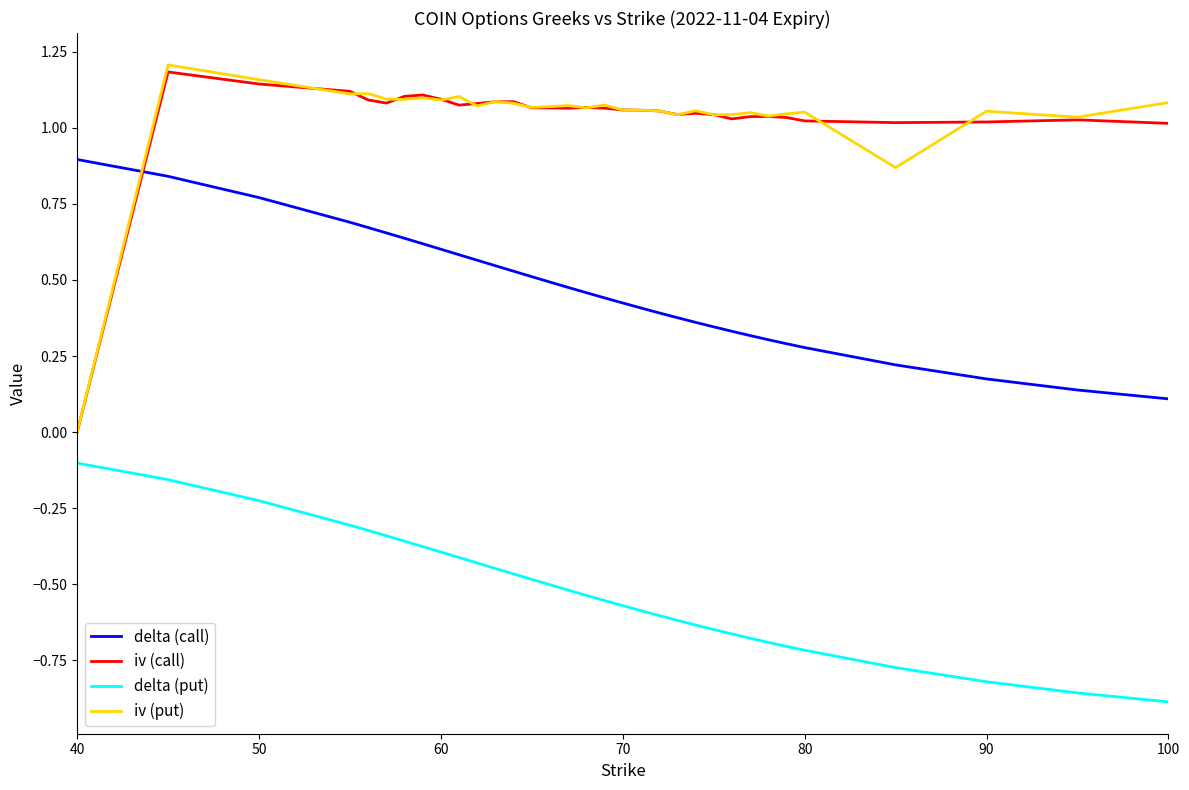

Count the number of data series in this chart.

4